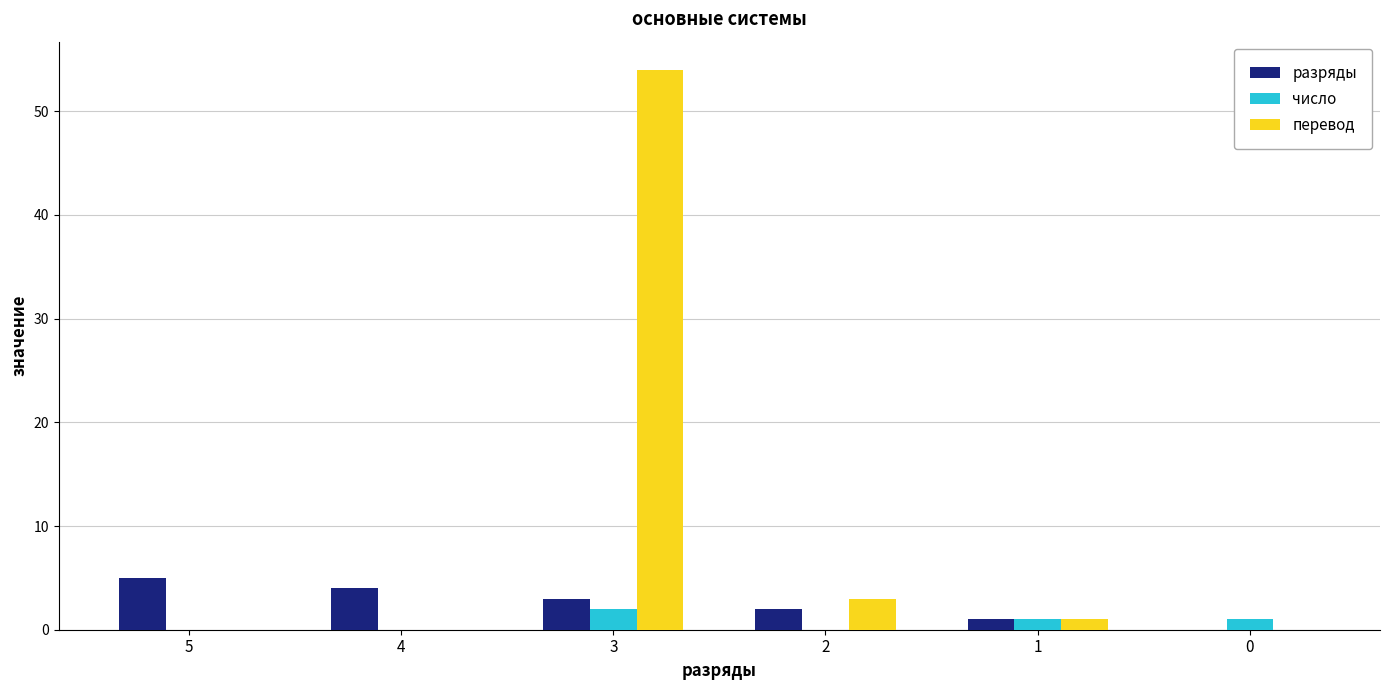

What is the sum of all перевод values?

58